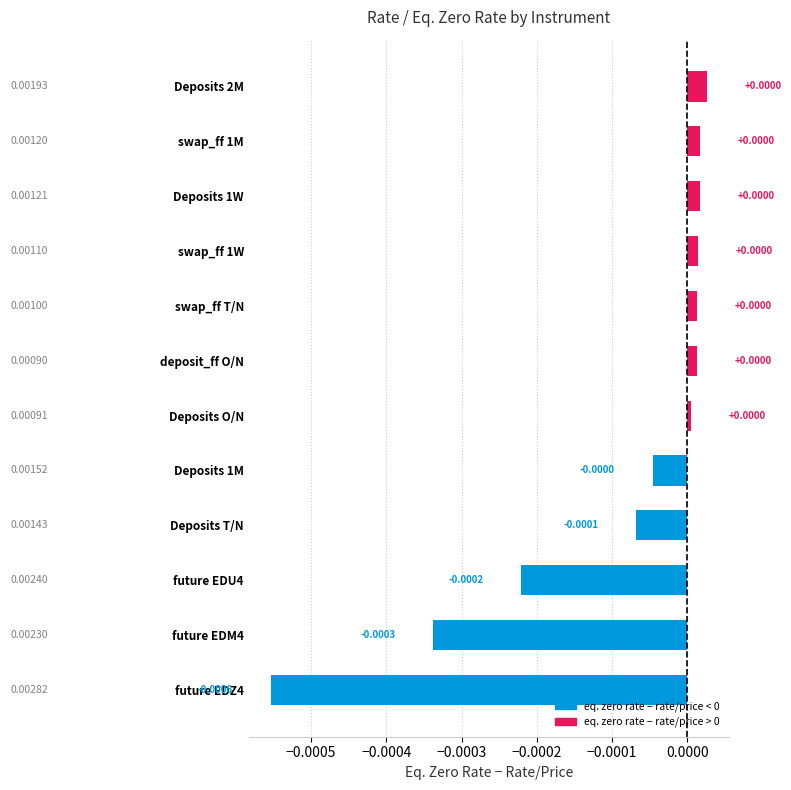

Between future EDU4 and swap_ff 1M, which is larger?

swap_ff 1M